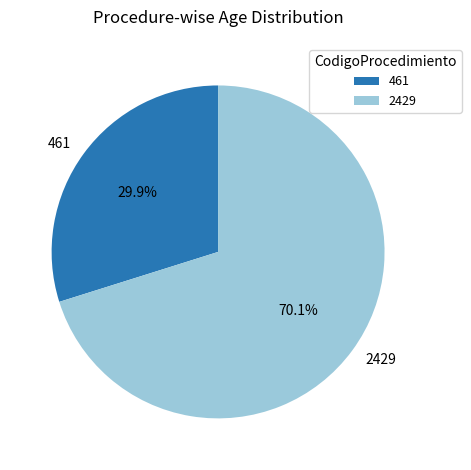

To the nearest percent, what is the combined percentage of 2429 and 461?

100%